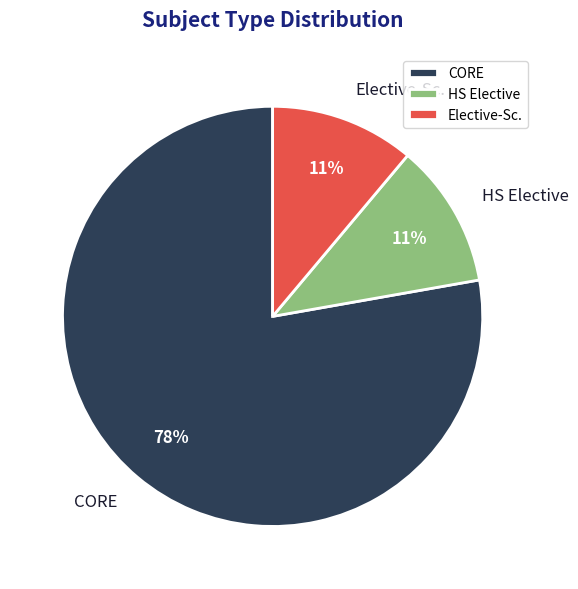

Which slice is the largest?

CORE